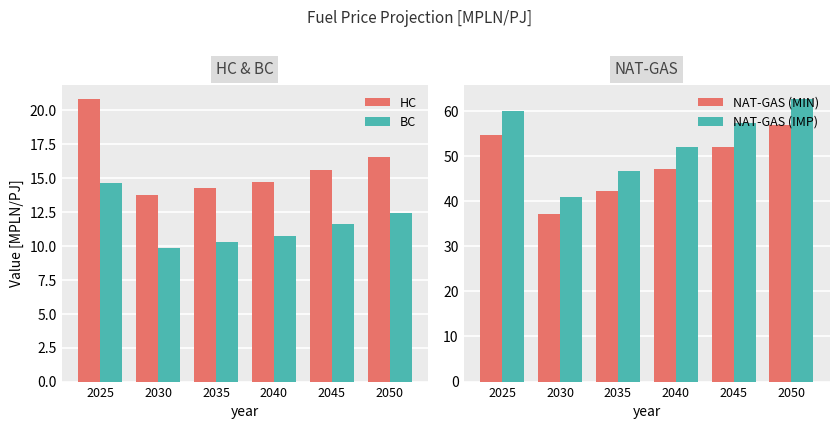

What is the value of the NAT-GAS (MIN) bar at the 3rd from the left?

42.4